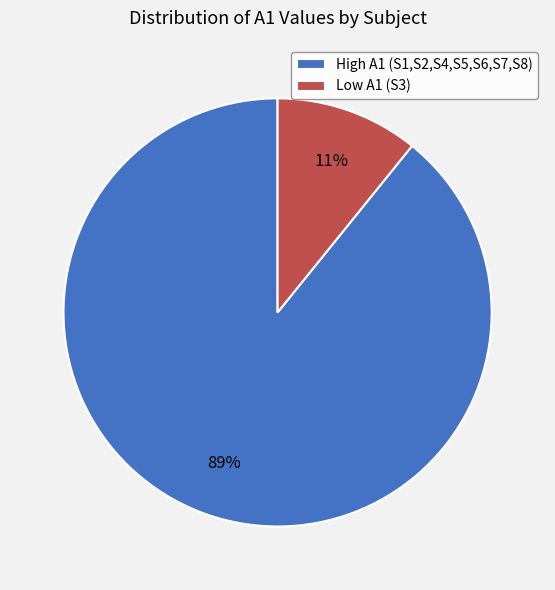

Is there a majority slice in this chart?

Yes